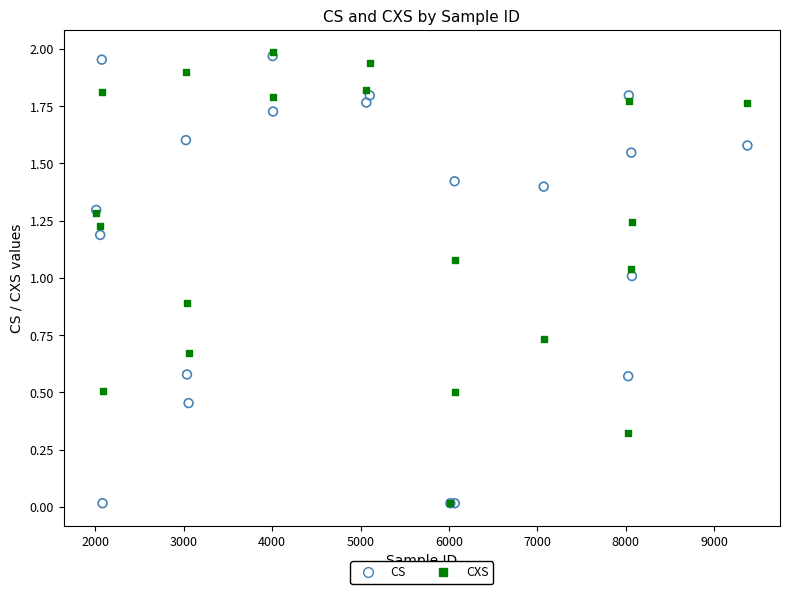

What are all the series names shown in the legend?

CS, CXS